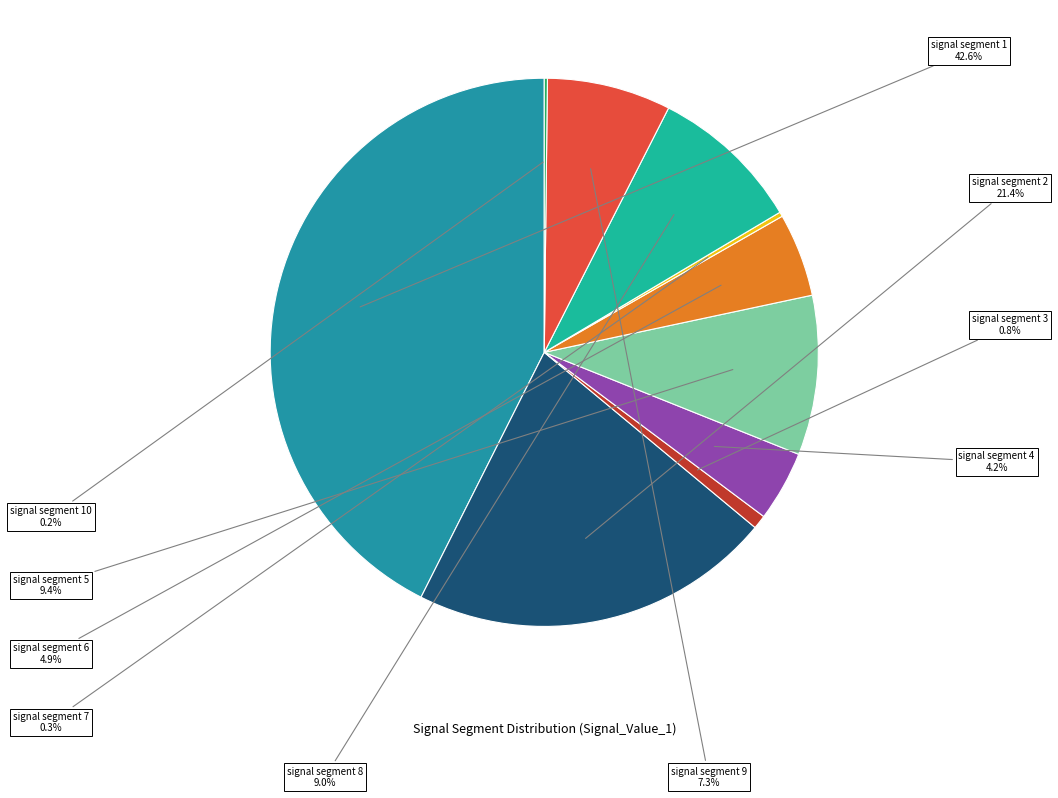

Is there a majority slice in this chart?

No